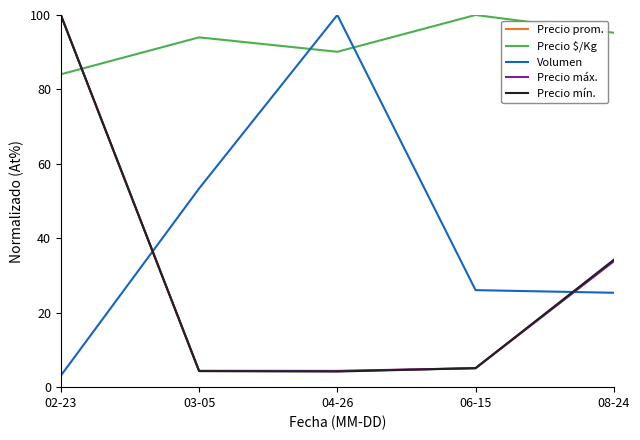

At how many categories does at least one series exceed 22?

5